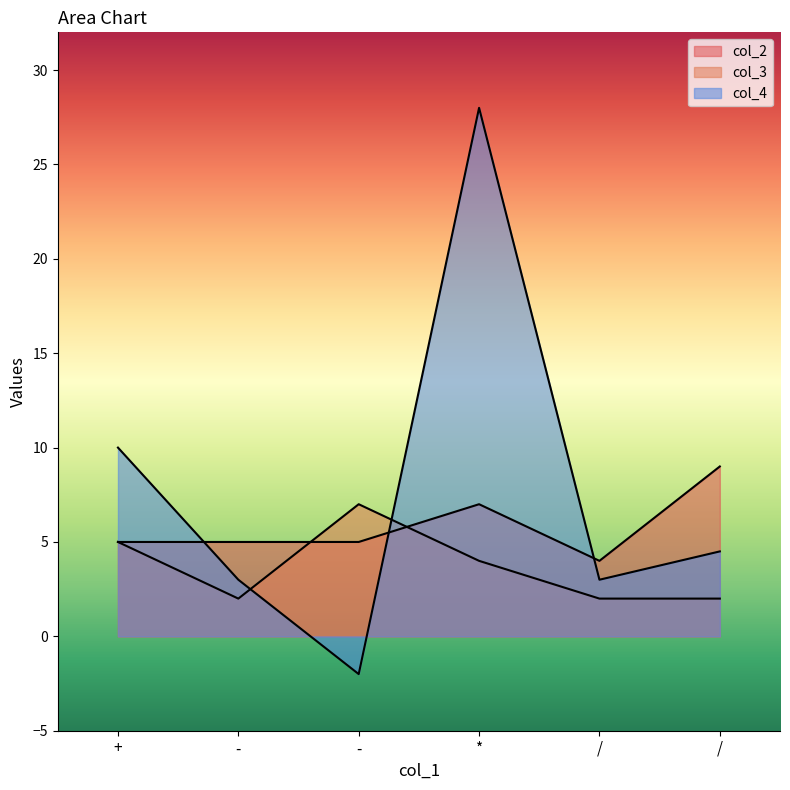

True or false: col_2 and col_4 cross at least once.

True